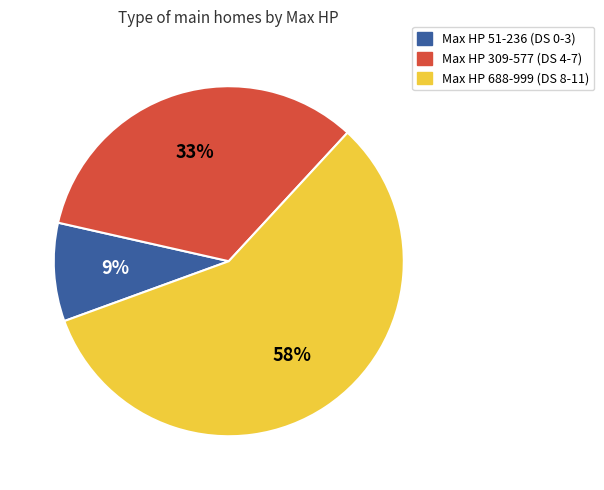

The Max HP 51-236 (DS 0-3) slice represents 15% of the pie. True or false?

False